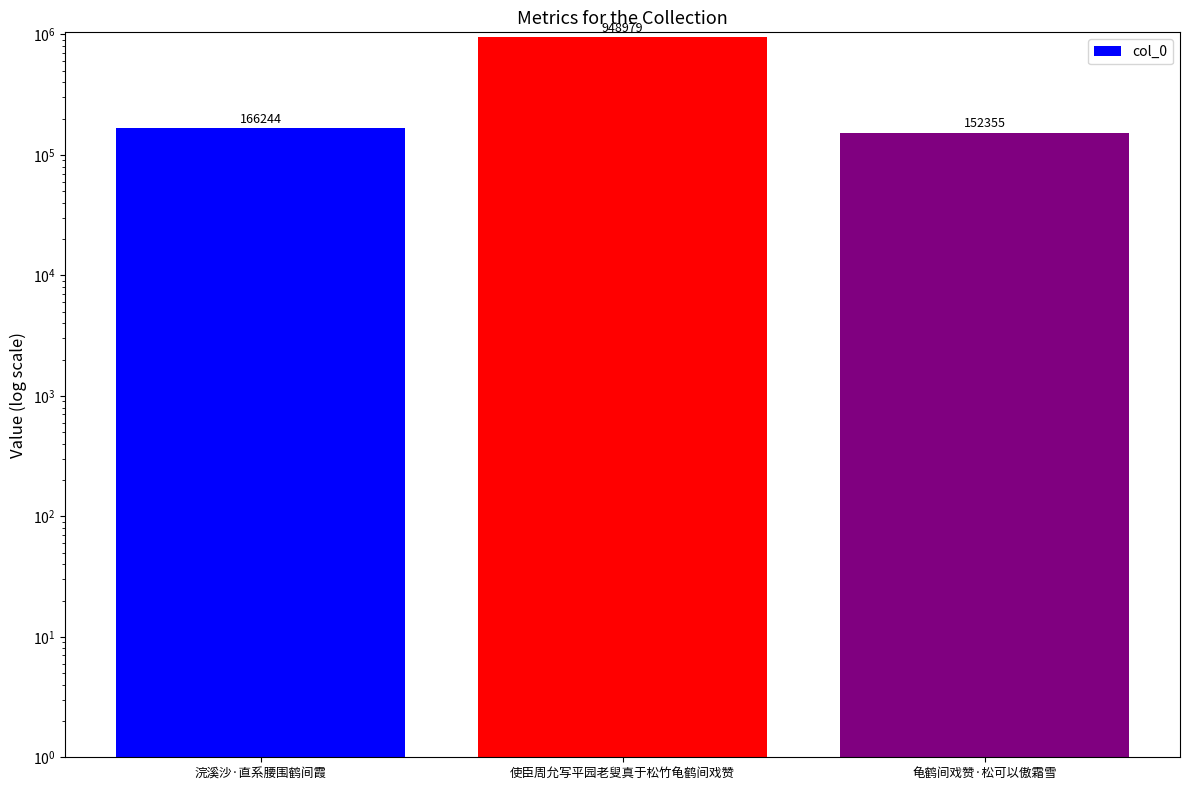

Is it true that the value at 使臣周允写平园老叟真于松竹龟鹤间戏赞 is 1389547?

False